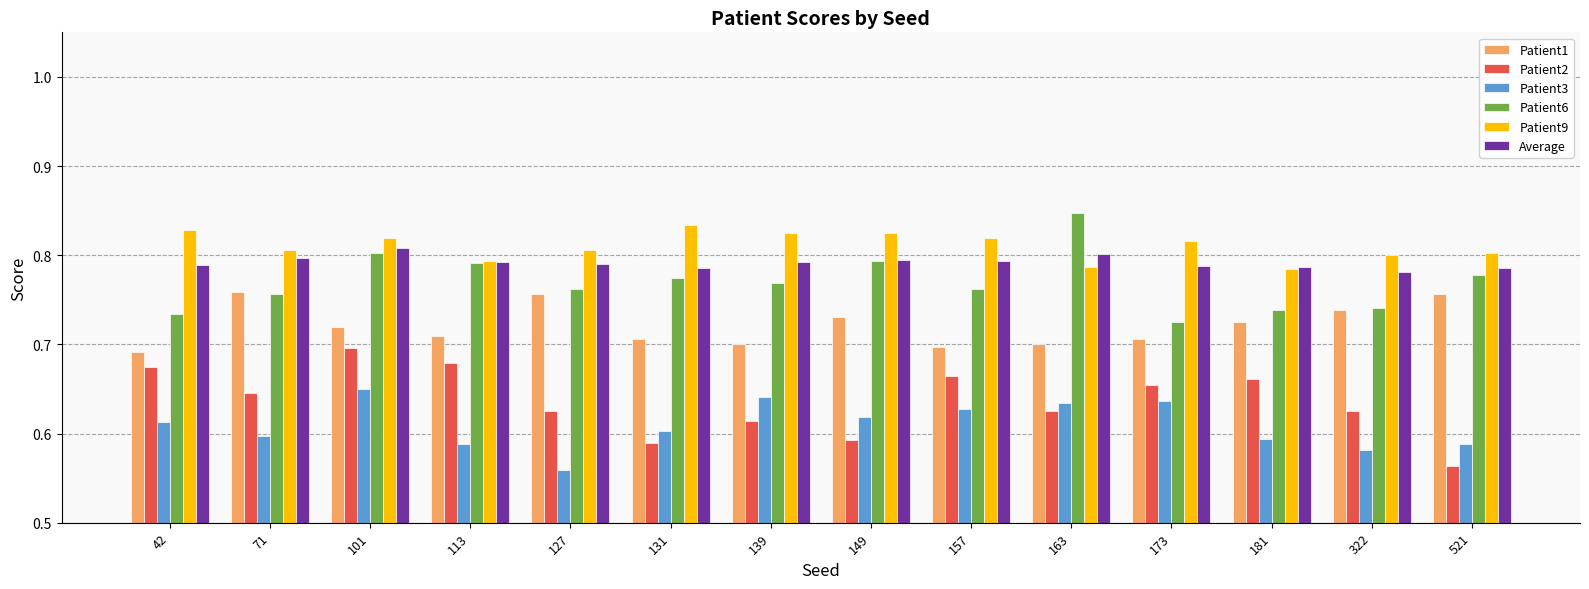

Is it true that Patient3 equals 0.4 at 521?

False